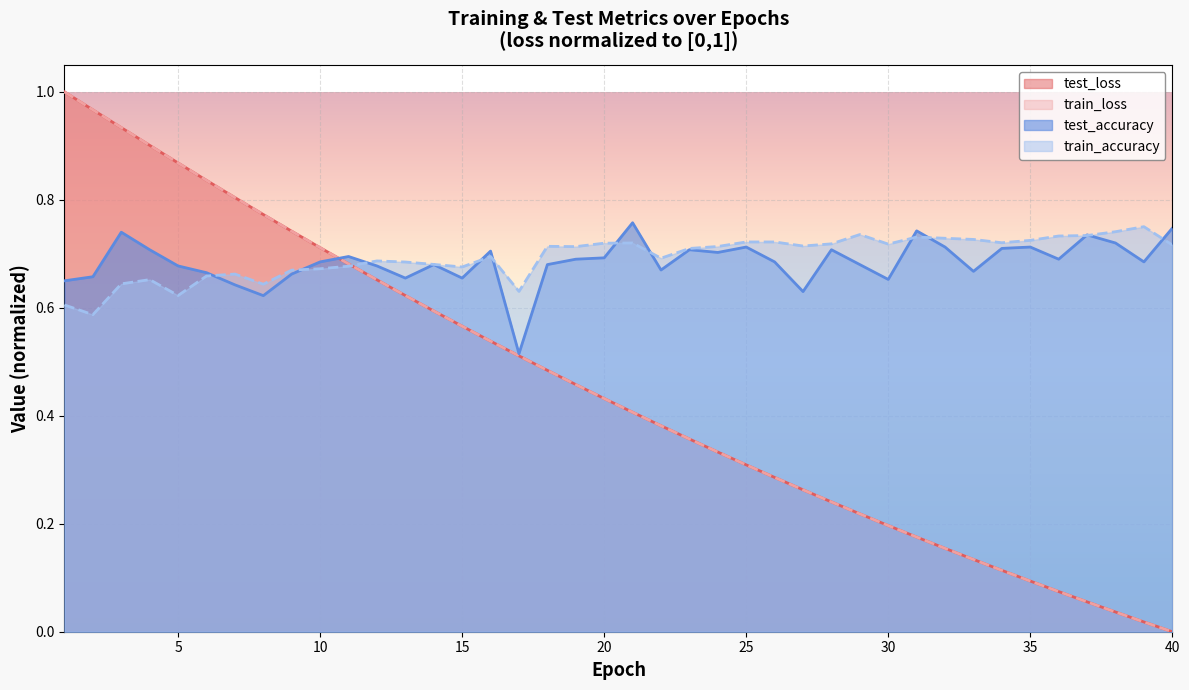

Which series has the largest range (max minus min)?

train_loss